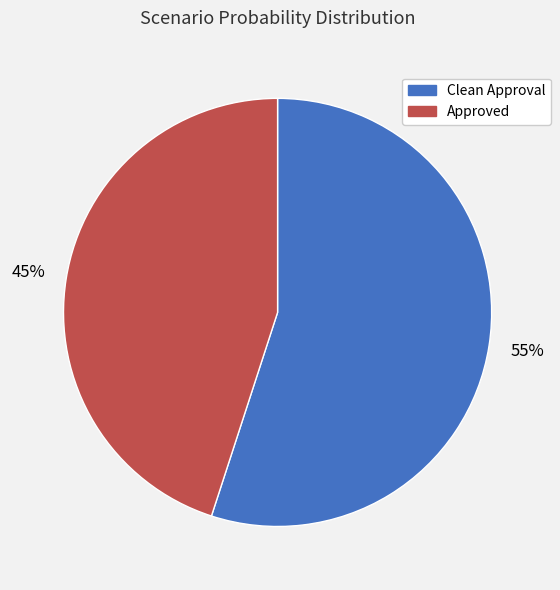

Which slice is the smallest?

Approved